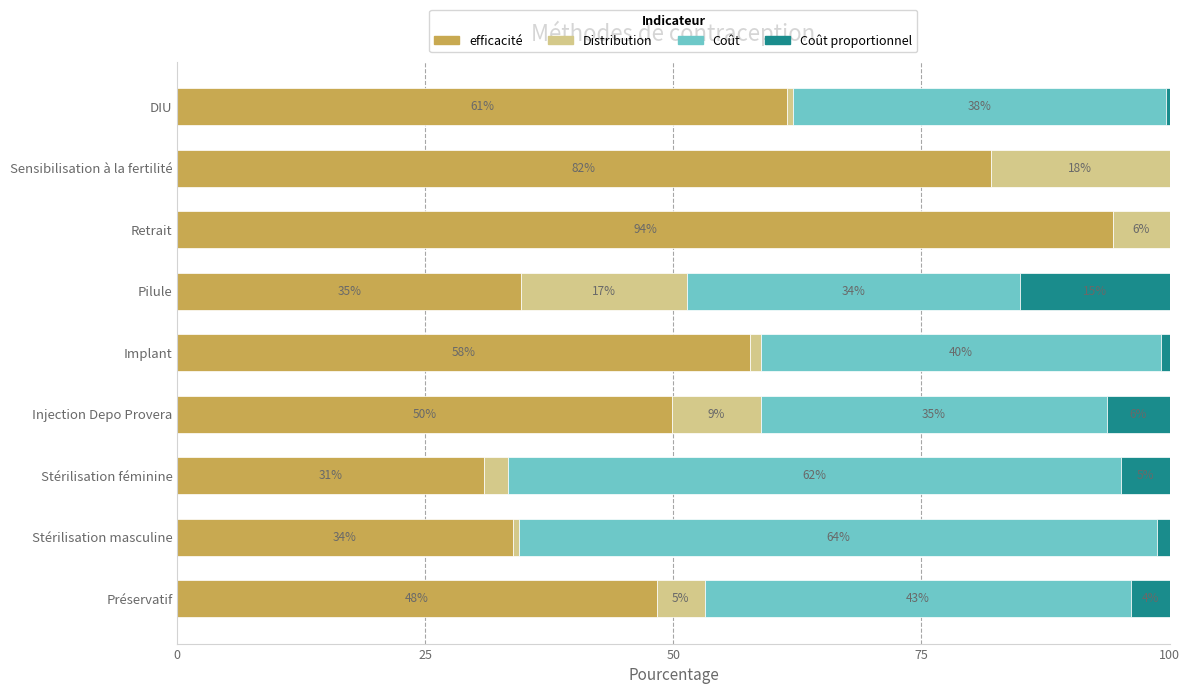

Reading left to right, list all the values displayed in this chart.

efficacité: 48.3	33.8	30.9	49.9	57.7	34.6	94.3	82.0	61.4
Distribution: 4.8	0.7	2.5	9.0	1.2	16.8	5.7	18.0	0.6
Coût: 43.0	64.2	61.7	34.9	40.4	33.5	0.0	0.0	37.6
Coût proportionnel: 3.9	1.3	4.9	6.3	0.8	15.1	0.0	0.0	0.4